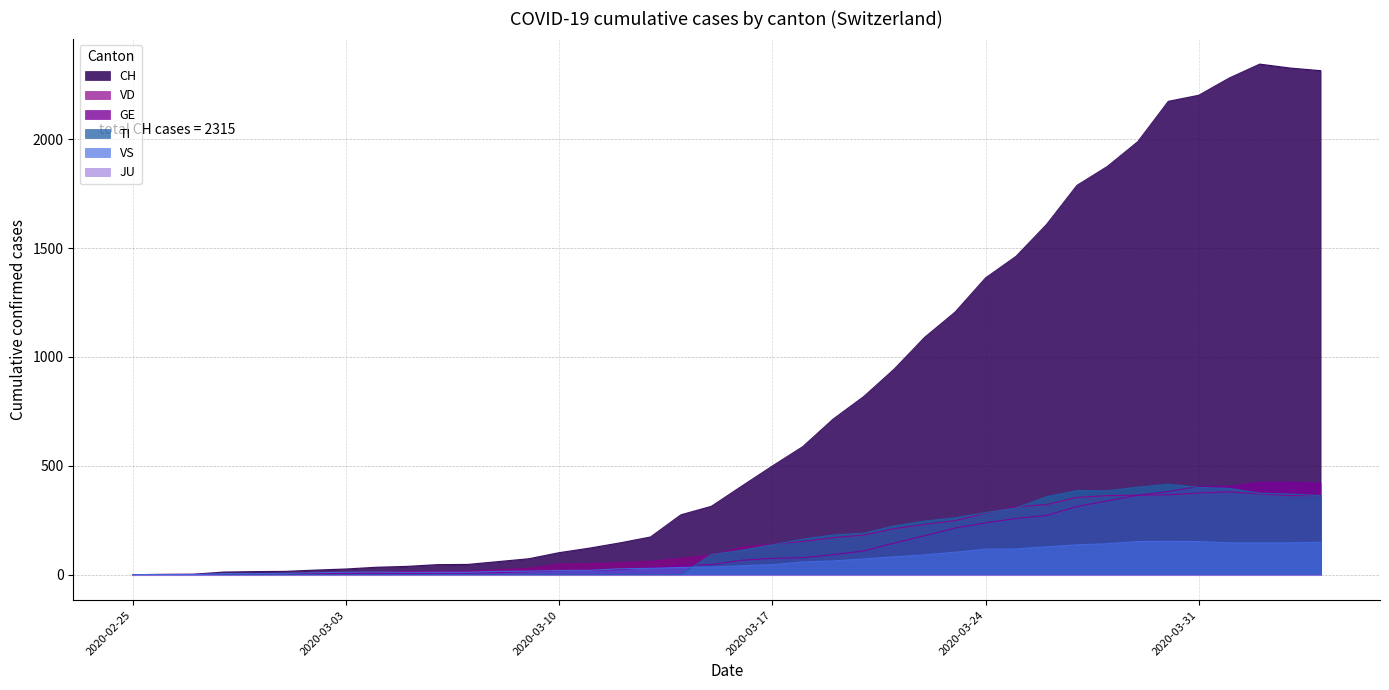

True or false: CH has a value of 2292 at 2020-03-24.

False